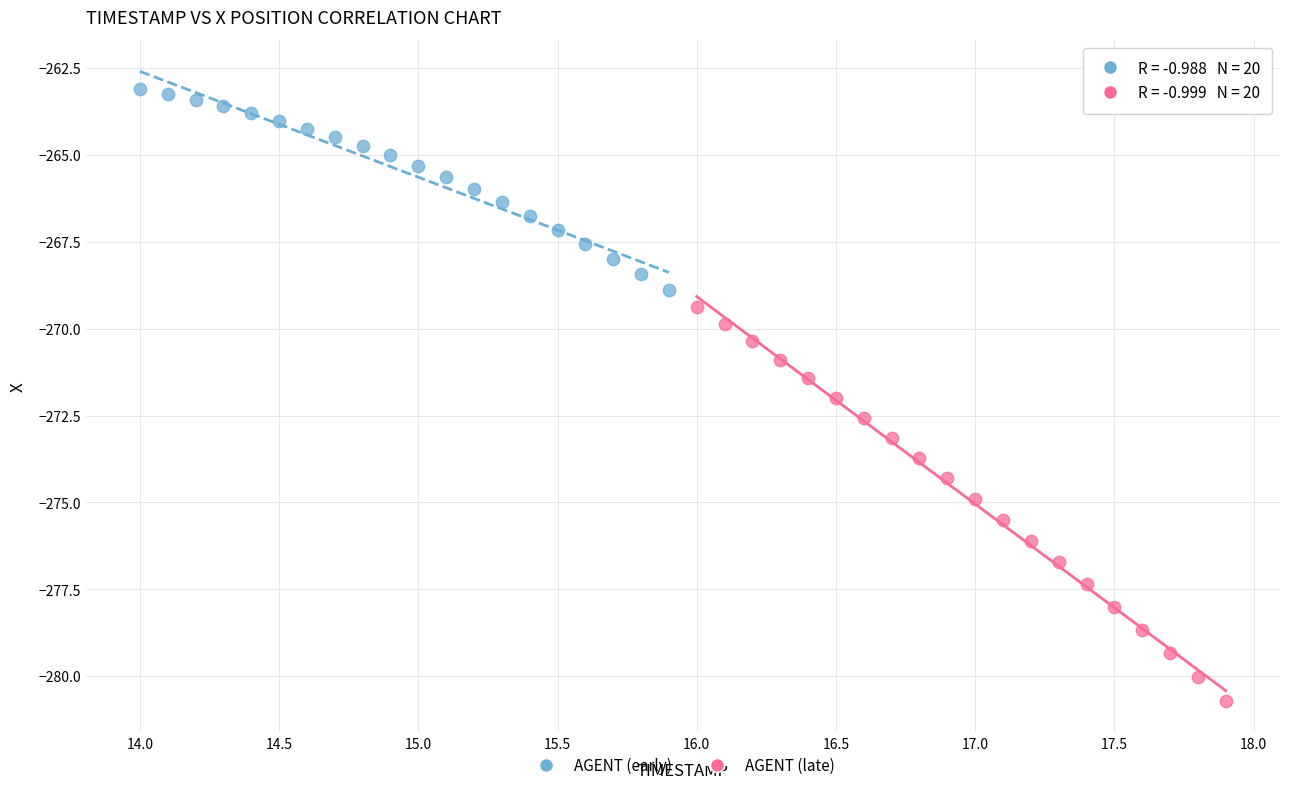

Which series contains the lowest Y value?

AGENT (late)